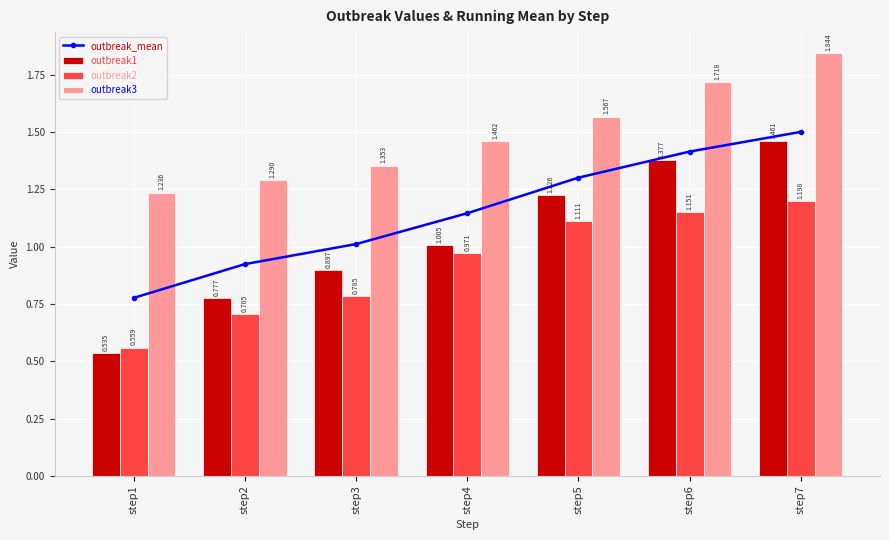

Rank the series at step5 from lowest to highest value.

outbreak2, outbreak1, outbreak_mean, outbreak3